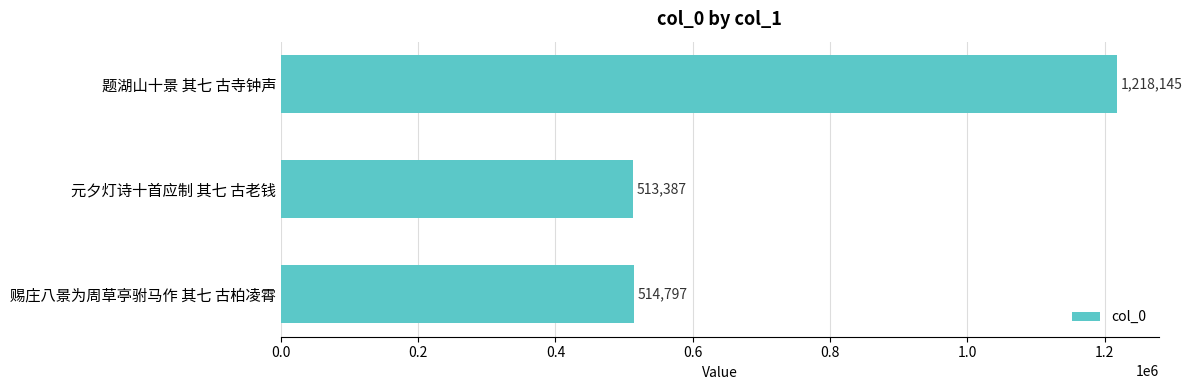

List the labels in order of value, smallest first.

元夕灯诗十首应制 其七 古老钱, 赐庄八景为周草亭驸马作 其七 古柏凌霄, 题湖山十景 其七 古寺钟声